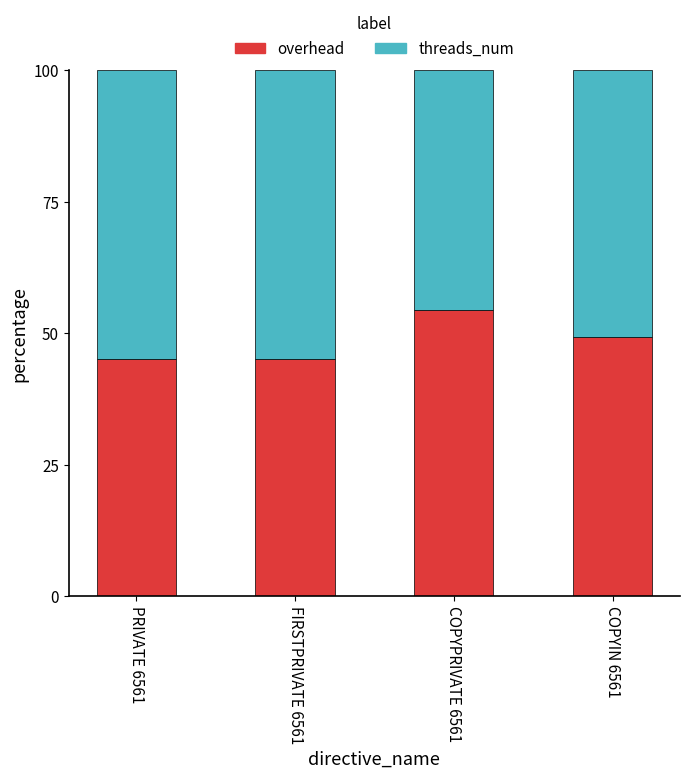

Where does the overhead series first go above 49?

COPYPRIVATE 6561